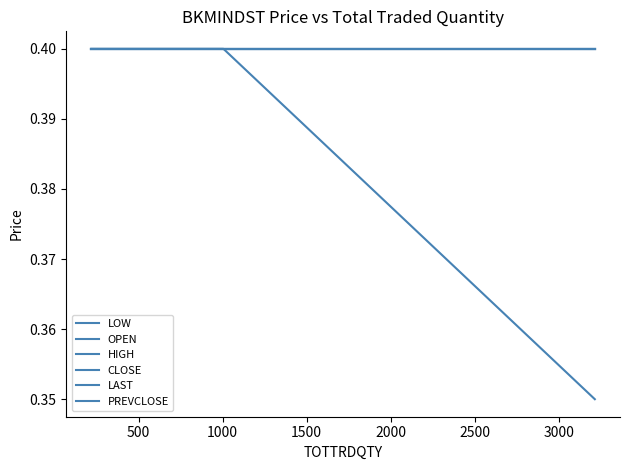

Which series has the largest total across all categories?

OPEN